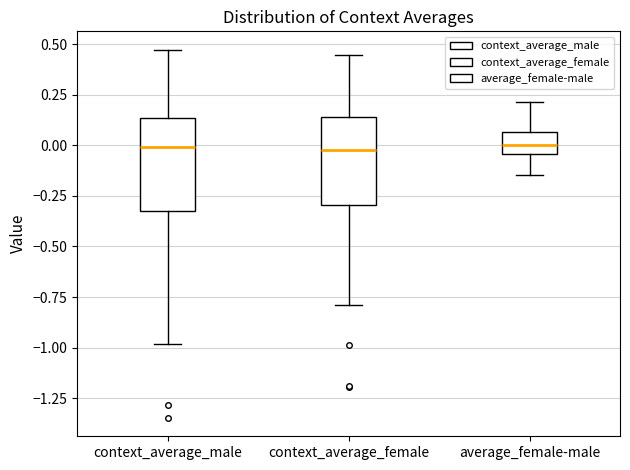

Where is the upper edge of the box for context_average_female on the y-axis? The values are not printed on the chart, so give them approximately, as read against the axis.

0.15